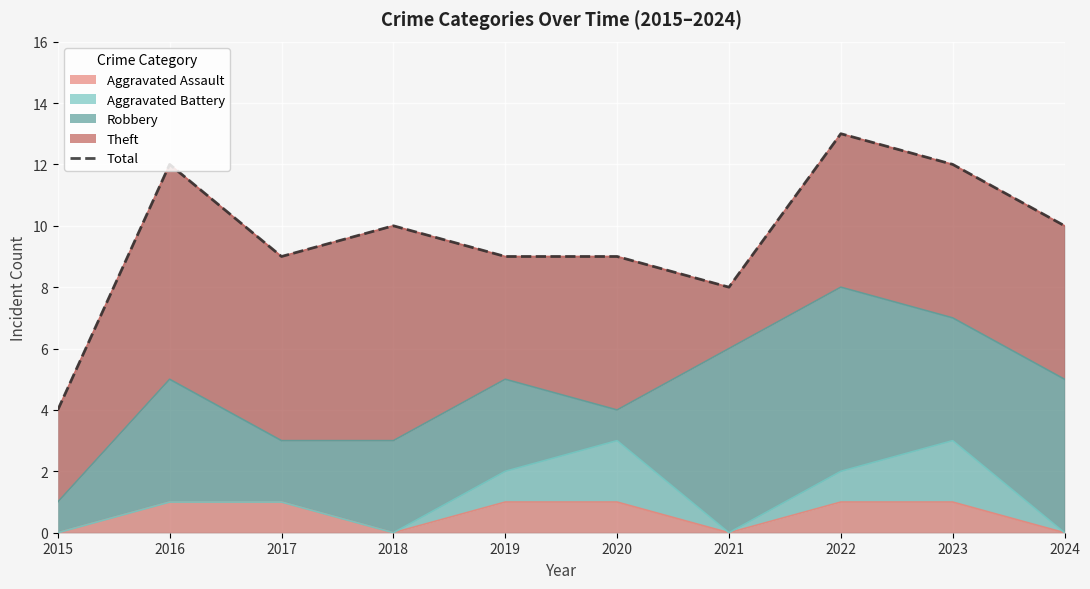

What is the sum of the values at 2017 and 2016?

21